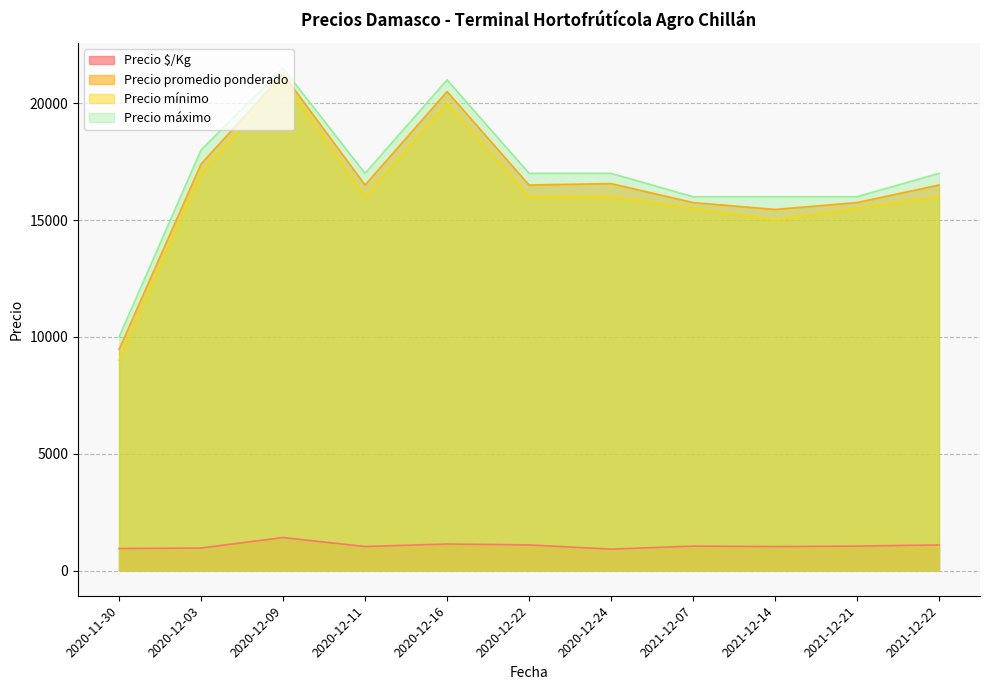

How many lines are shown in the chart?

4